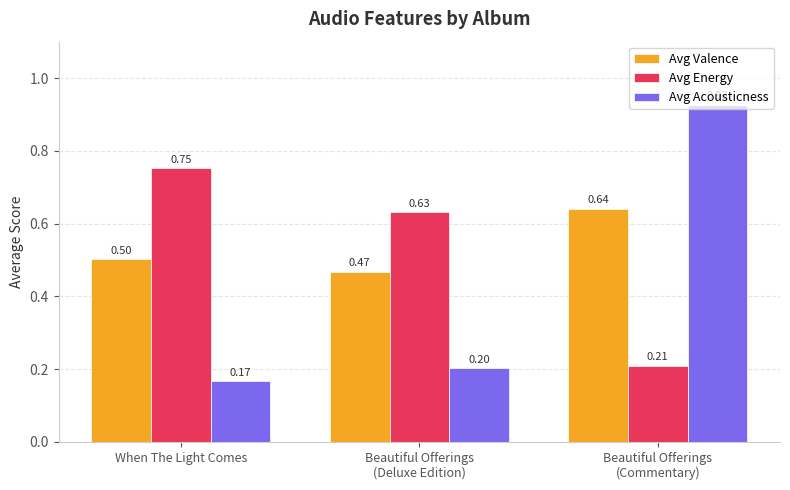

Which series has the largest total across all categories?

Avg Valence